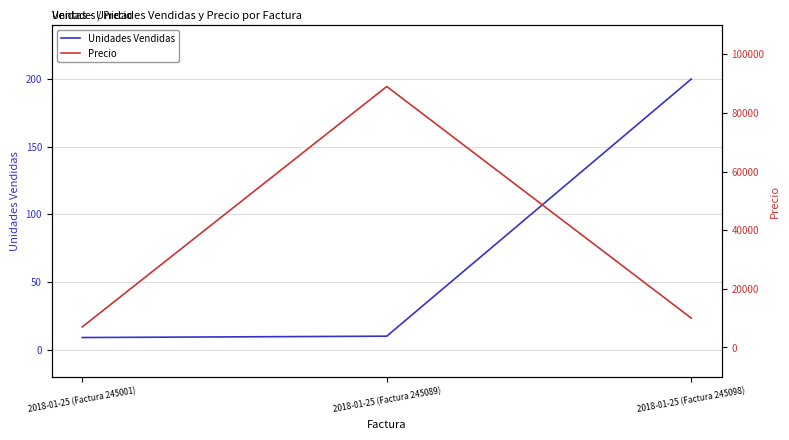

Which series has the largest total across all categories?

Precio